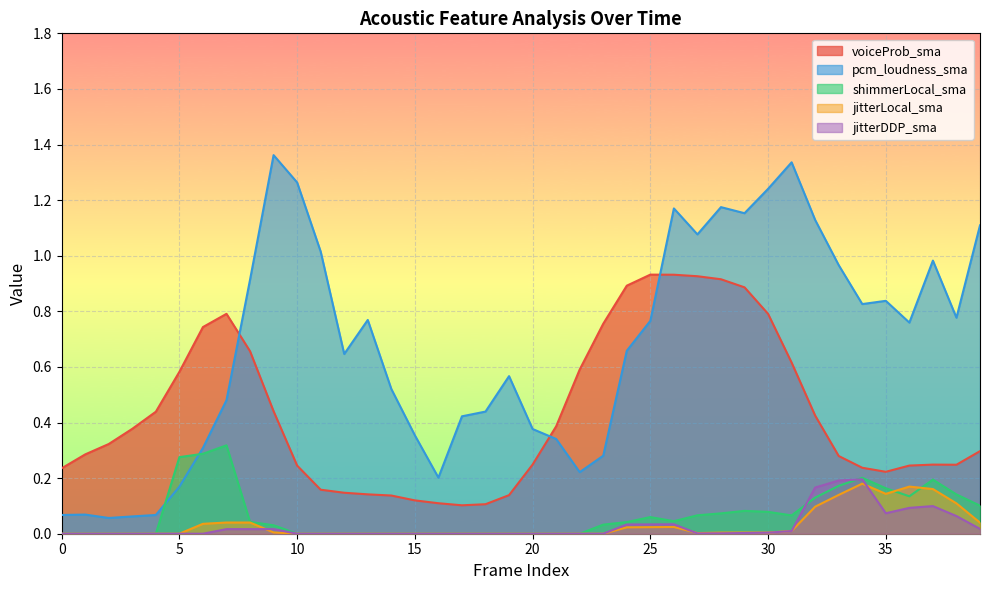

What is the total value across all series at 37?

1.7